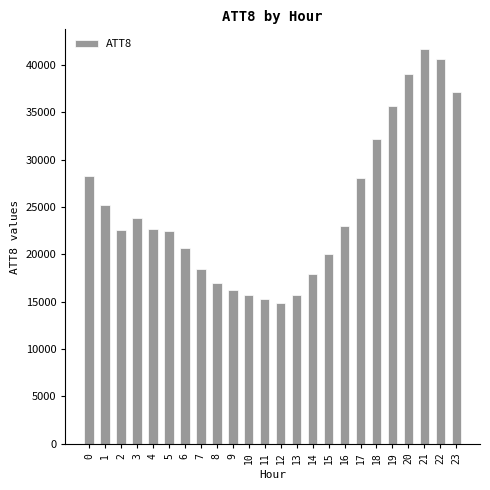

What is the sum of all values?

594600